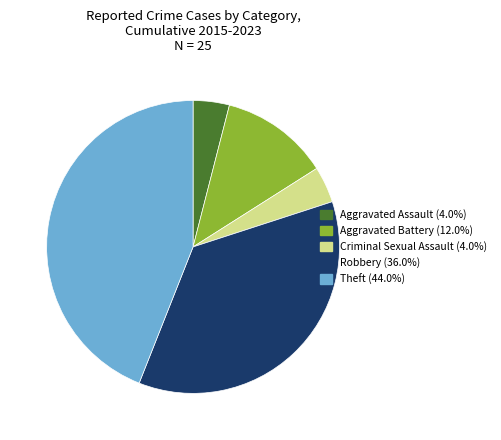

Which slice is the largest?

Theft